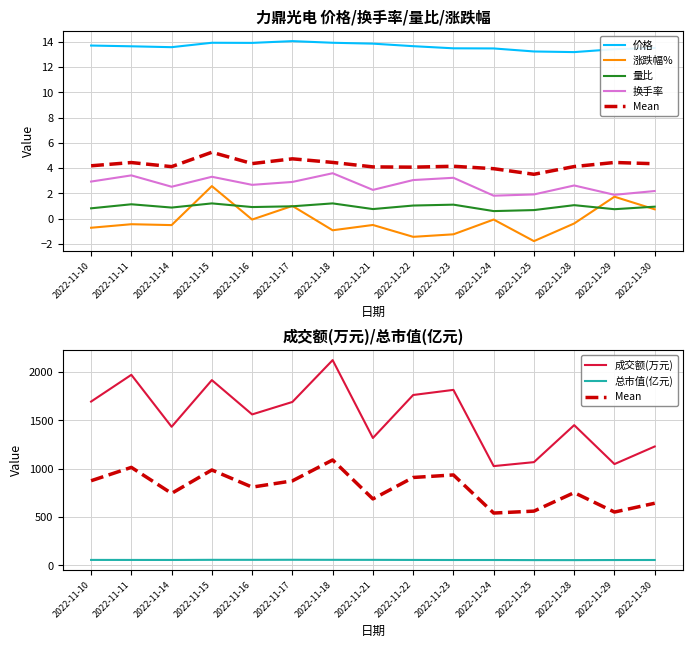

At which category does the chart reach its minimum across all series?

2022-11-25